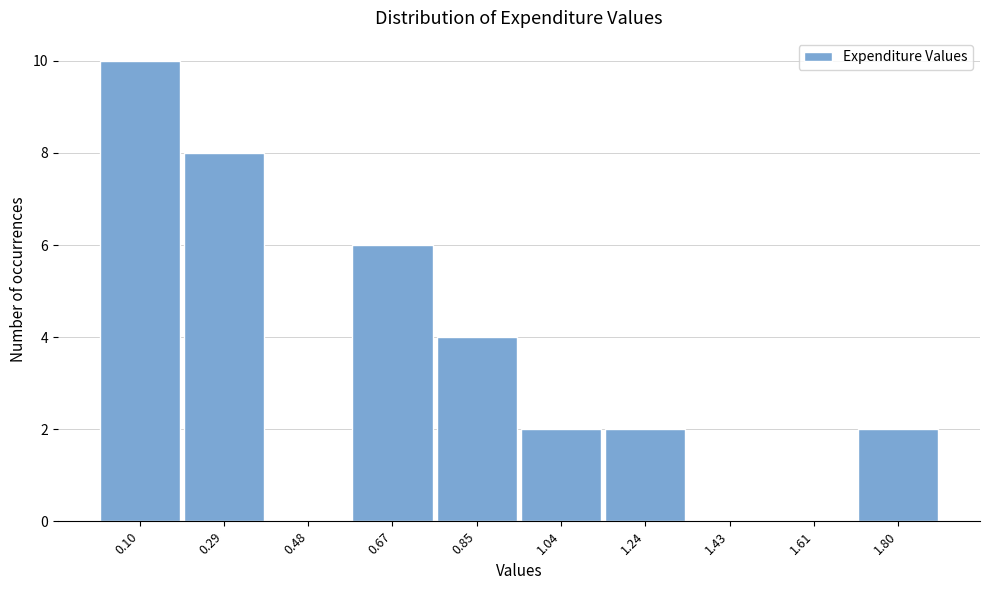

Reading left to right, transcribe this chart: for each bar, give the range it covers on the x-axis and its height. Neither the bar edges nor the heights are printed on the chart, so give them approximately, as read against the axes.

0.00 to 0.19: 10
0.19 to 0.38: 8
0.38 to 0.57: 0
0.57 to 0.76: 6
0.76 to 0.95: 4
0.95 to 1.14: 2
1.14 to 1.33: 2
1.33 to 1.52: 0
1.52 to 1.71: 0
1.71 to 1.90: 2